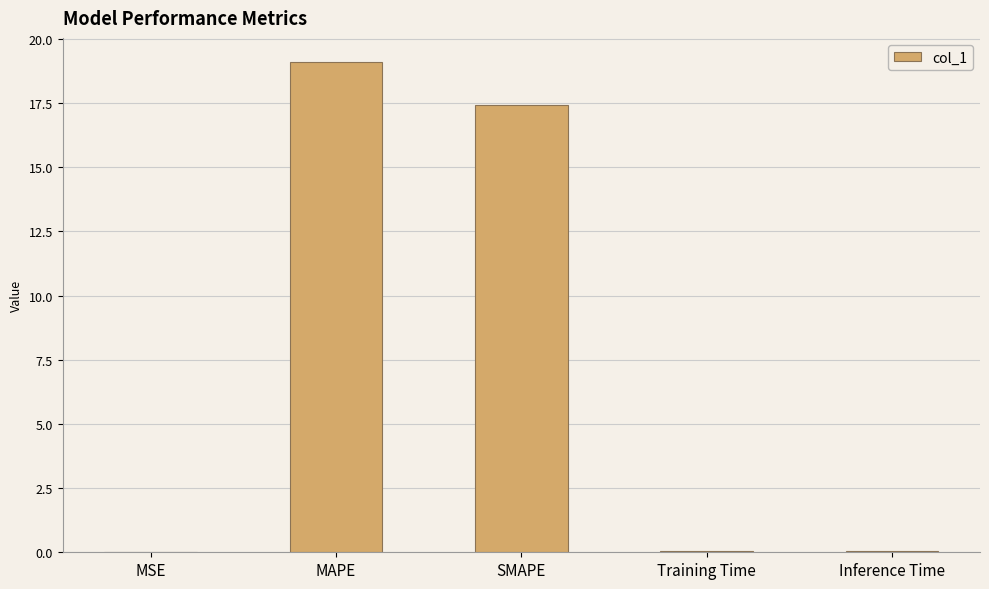

Count the number of categories in the chart.

5